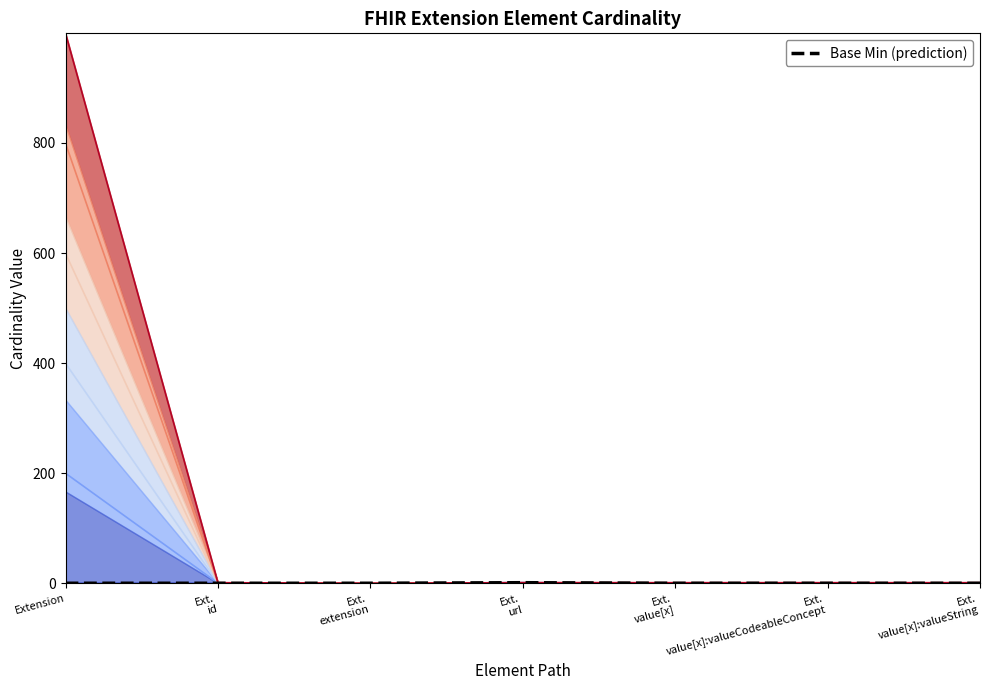

How many values in the Min series exceed 0?

1